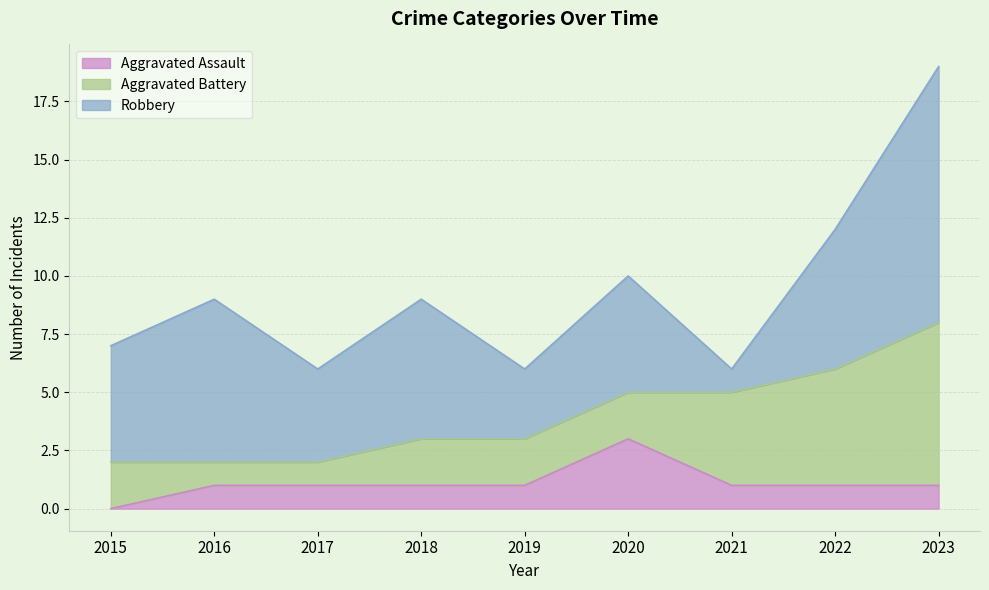

What is the sum of the Robbery values at 2020 and 2019?

8